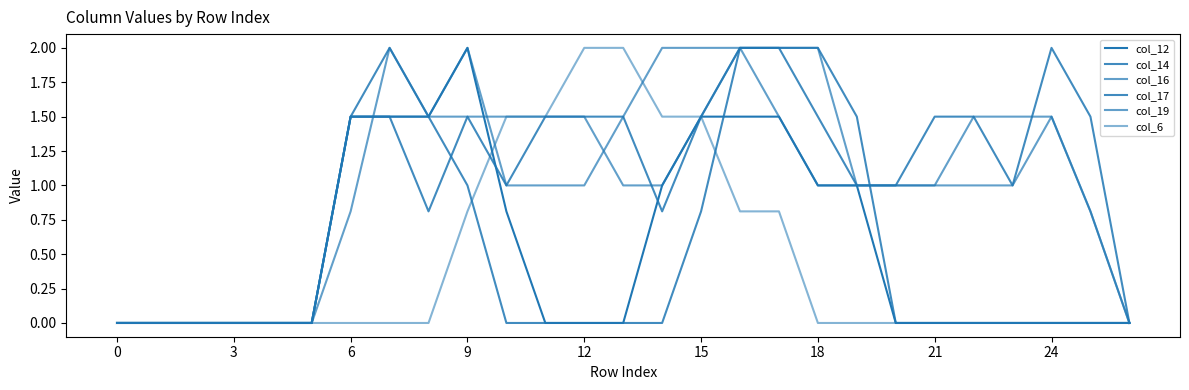

What is the average value of the col_14 series?

0.5